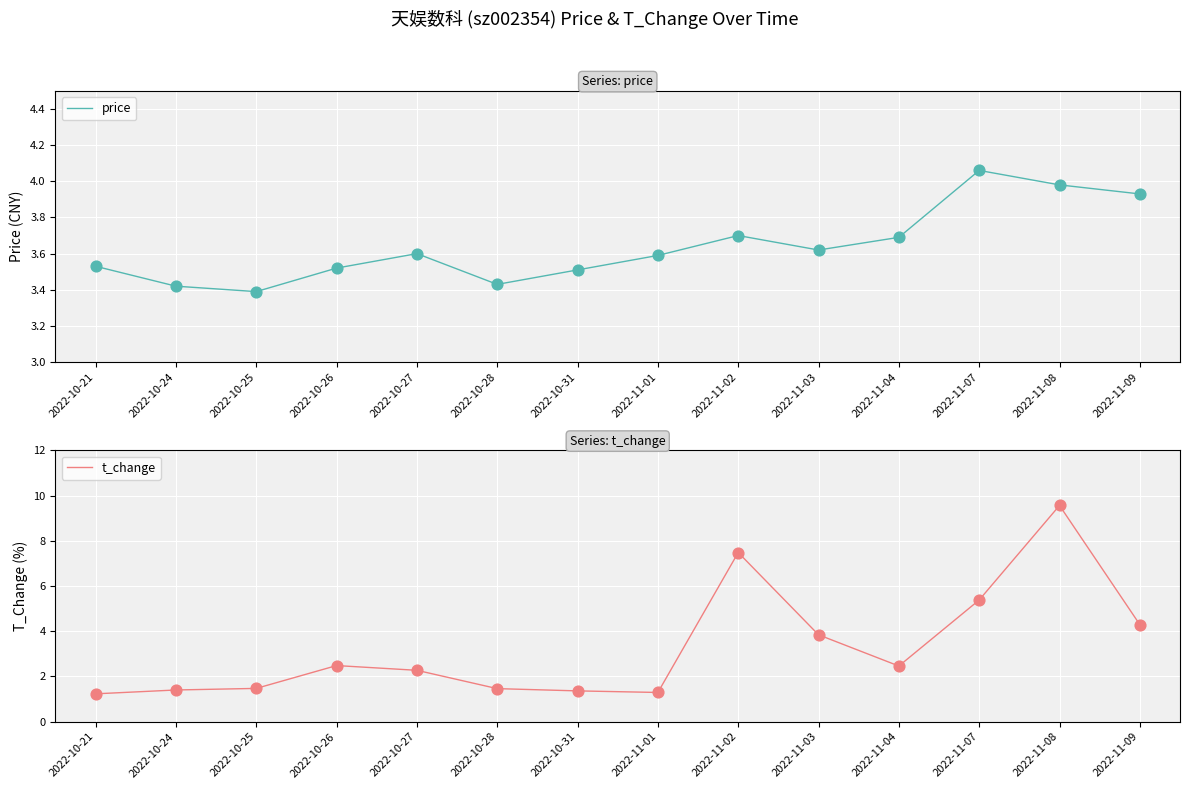

Which series has the largest total across all categories?

price